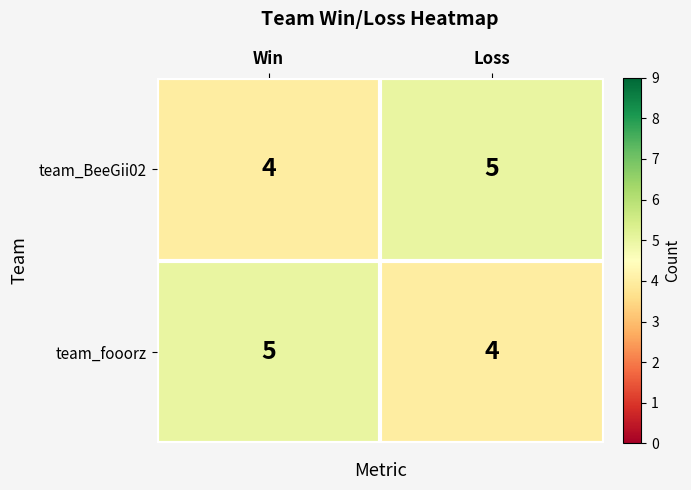

At Loss, list the series in order from smallest to largest.

team_fooorz, team_BeeGii02